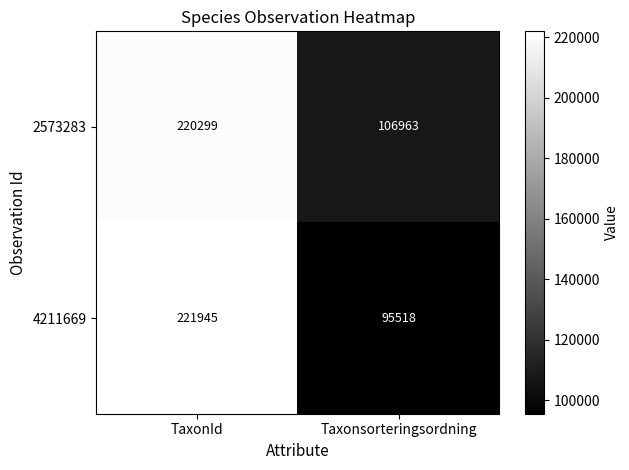

Between TaxonId and Taxonsorteringsordning, which series saw the biggest shift?

4211669